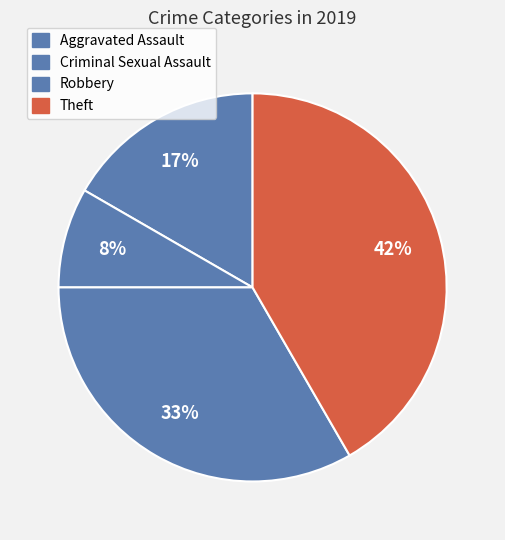

Is there a majority slice in this chart?

No